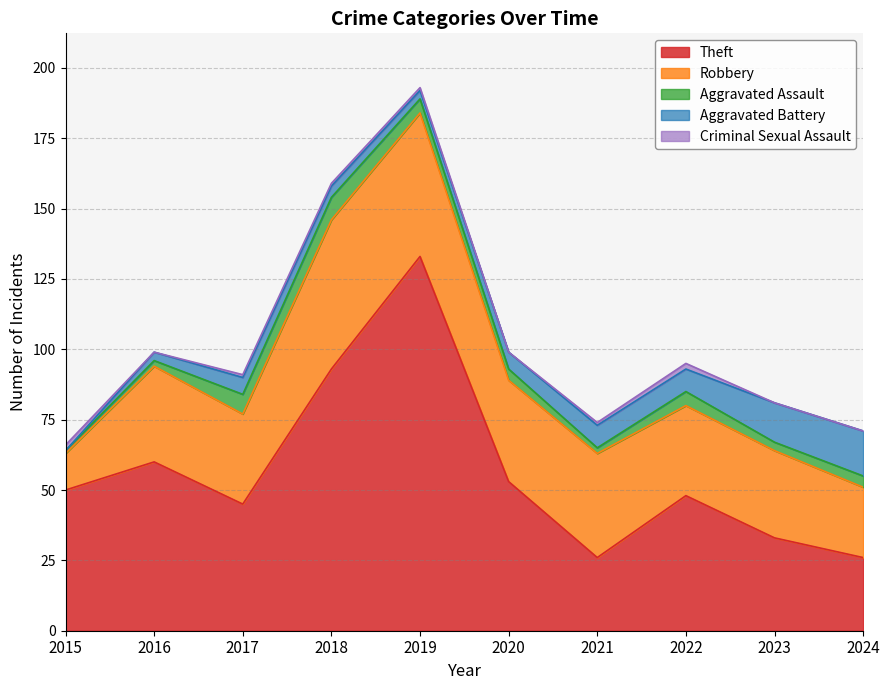

At how many categories does at least one series exceed 30?

9